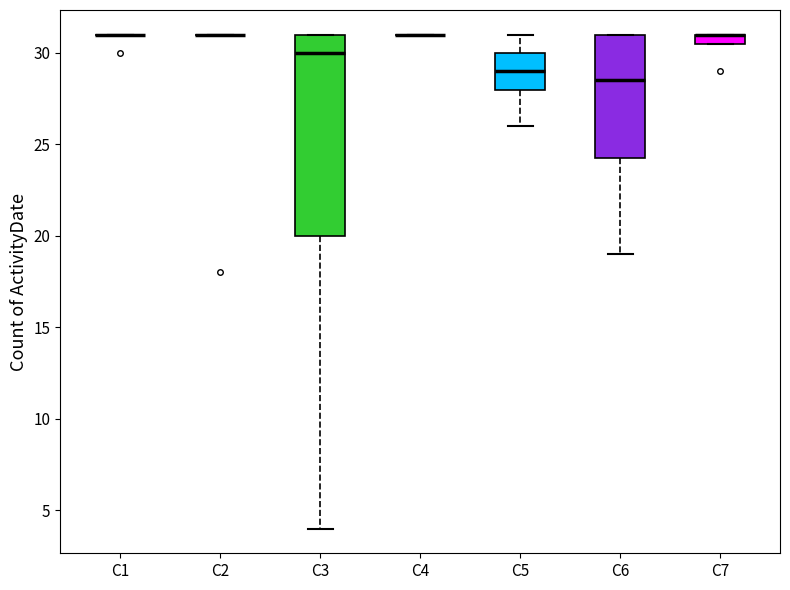

Which box is the tallest, from its lower edge to its upper edge?

C3